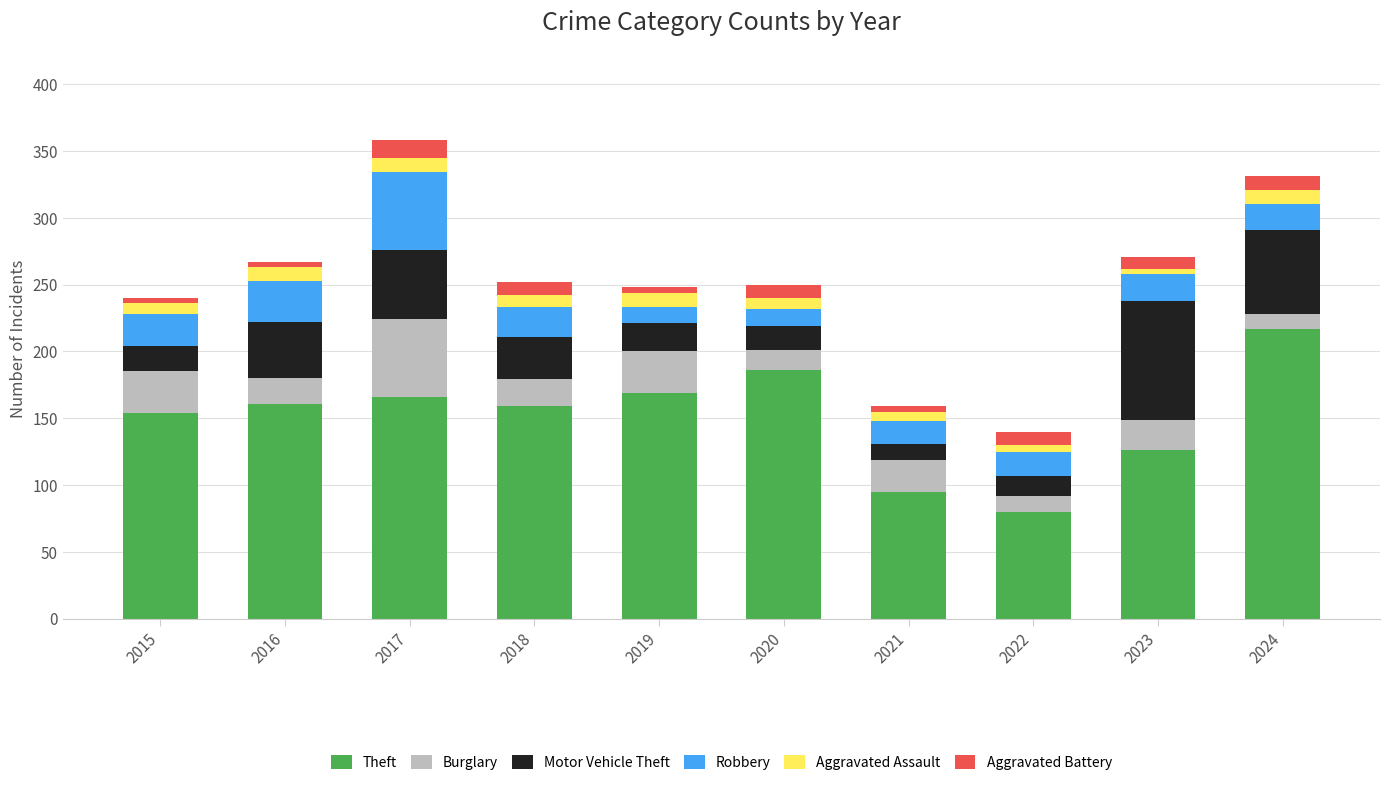

What is the difference between the maximum and minimum values in the Theft series?

137